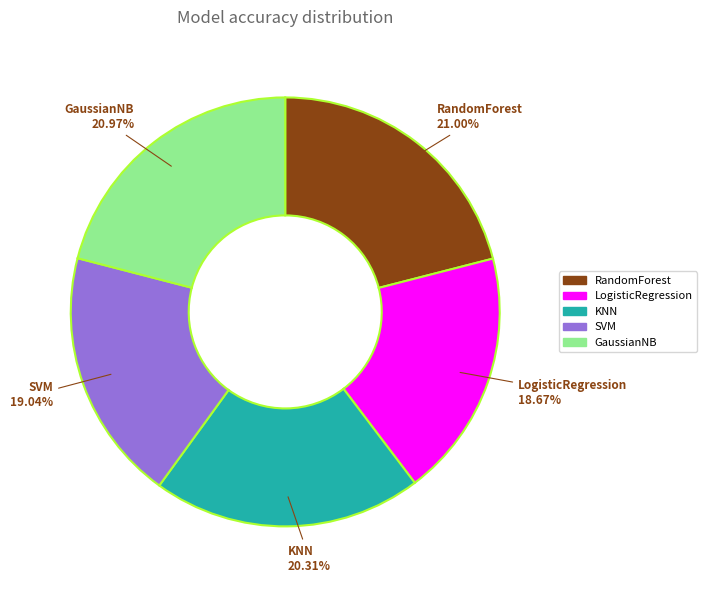

Combined, what portion of the pie is SVM and RandomForest?

40.0%